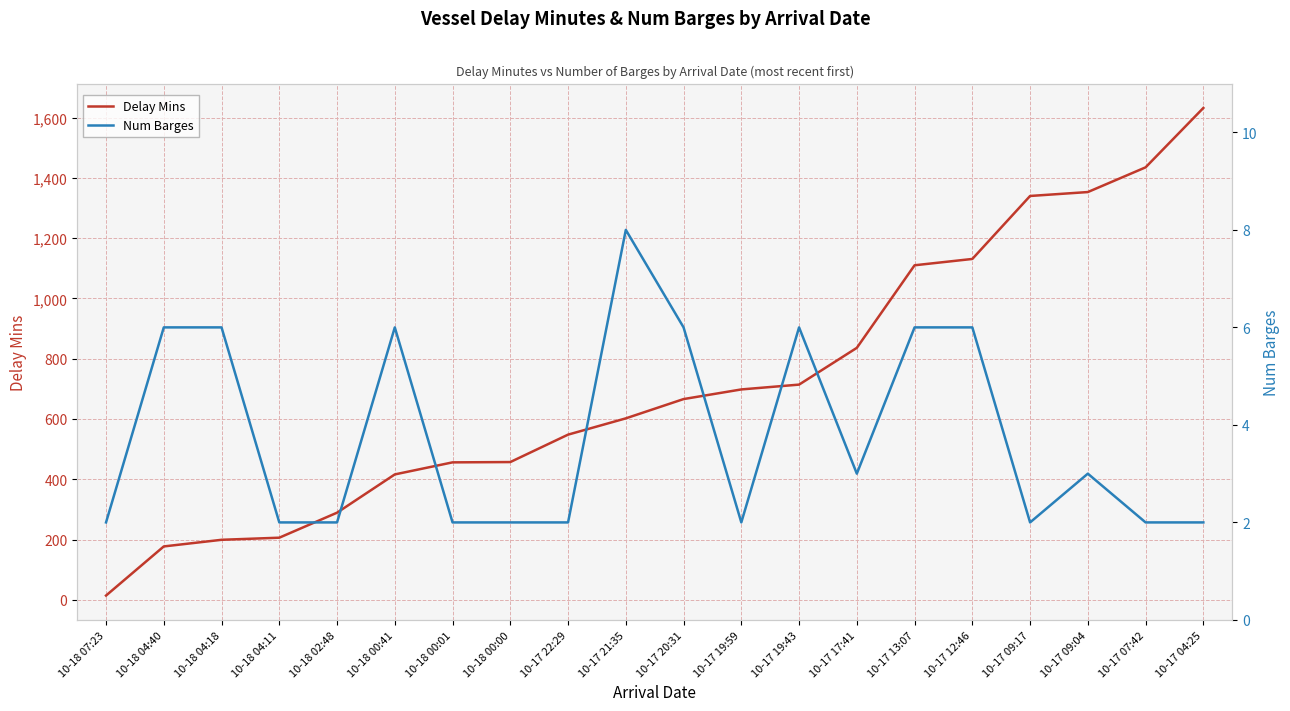

Rank the series by their maximum value, from lowest to highest.

Num Barges, Delay Mins